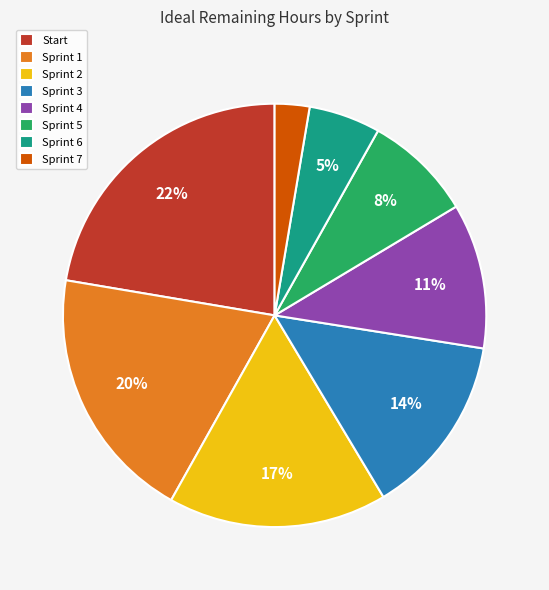

The Sprint 6 slice represents 1% of the pie. True or false?

False